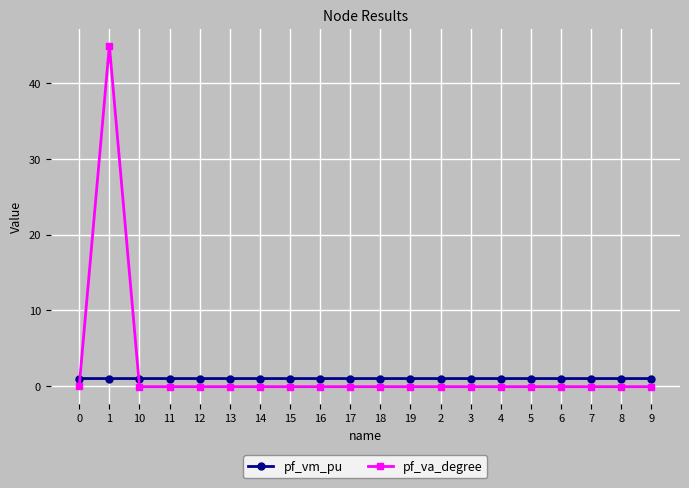

How many data points does each series have?

20